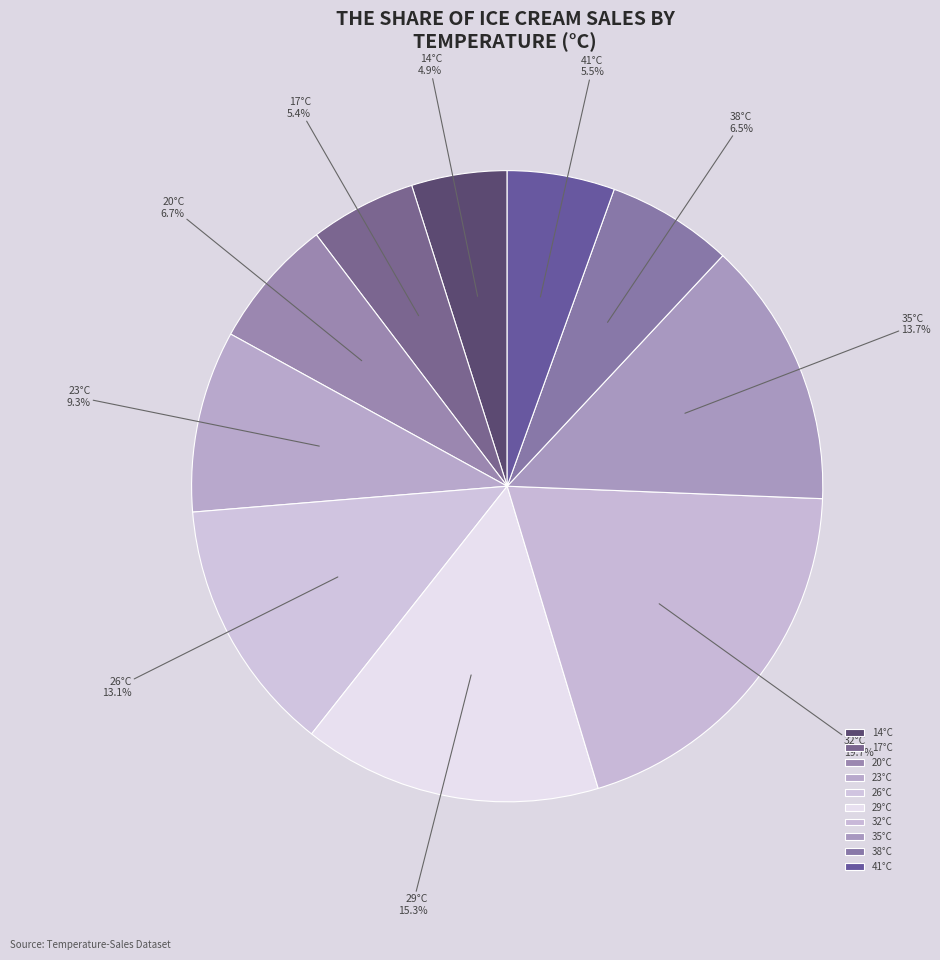

How many slices are in this pie chart?

10